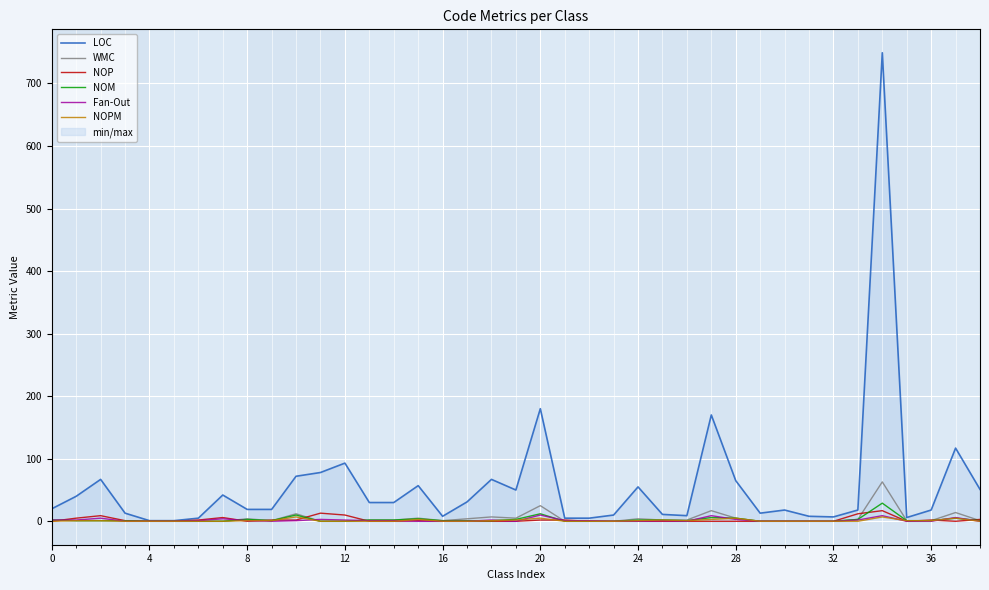

How many values in the NOPM series exceed 0?

18